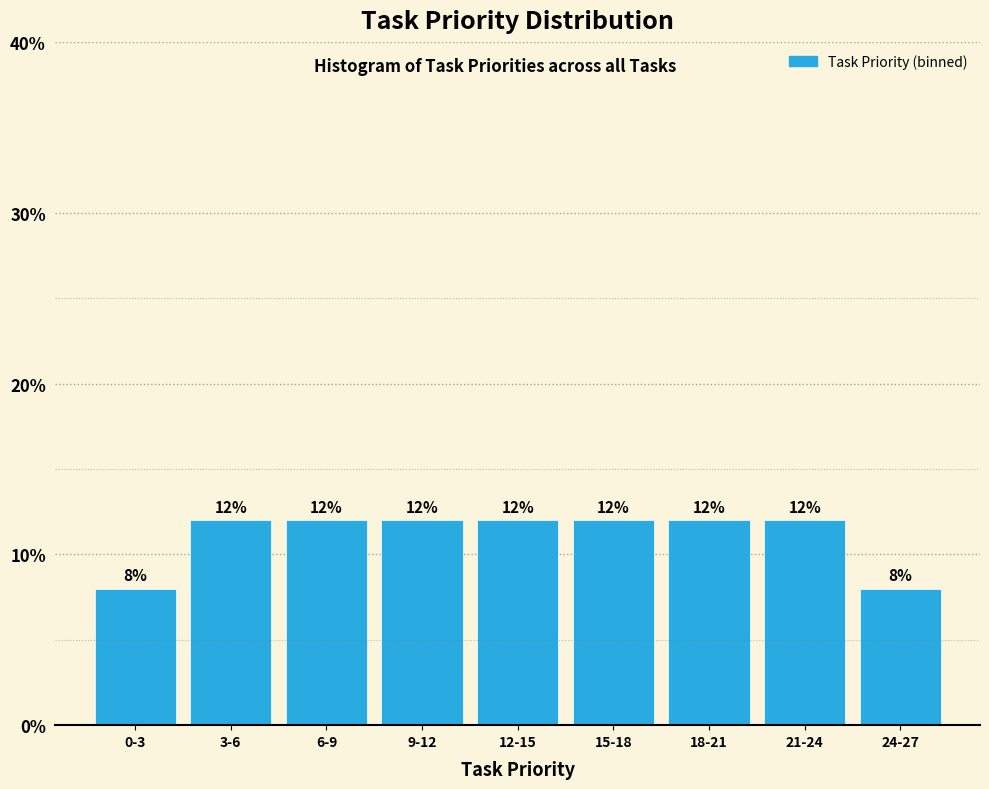

Reading left to right, what are all the values shown in this chart?

0-3=8	3-6=12	6-9=12	9-12=12	12-15=12	15-18=12	18-21=12	21-24=12	24-27=8